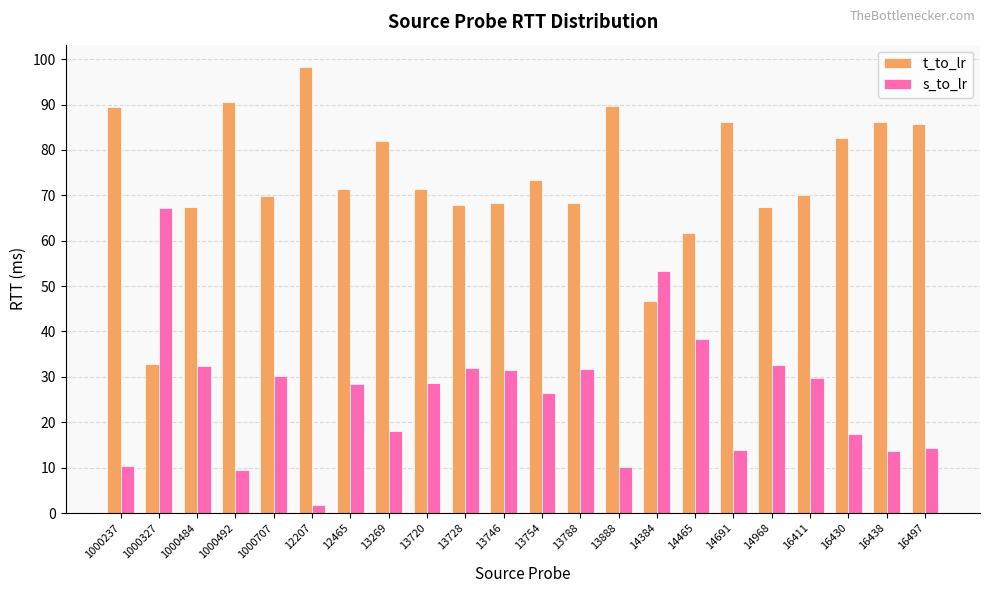

Which category has the highest value in the t_to_lr series?

12207